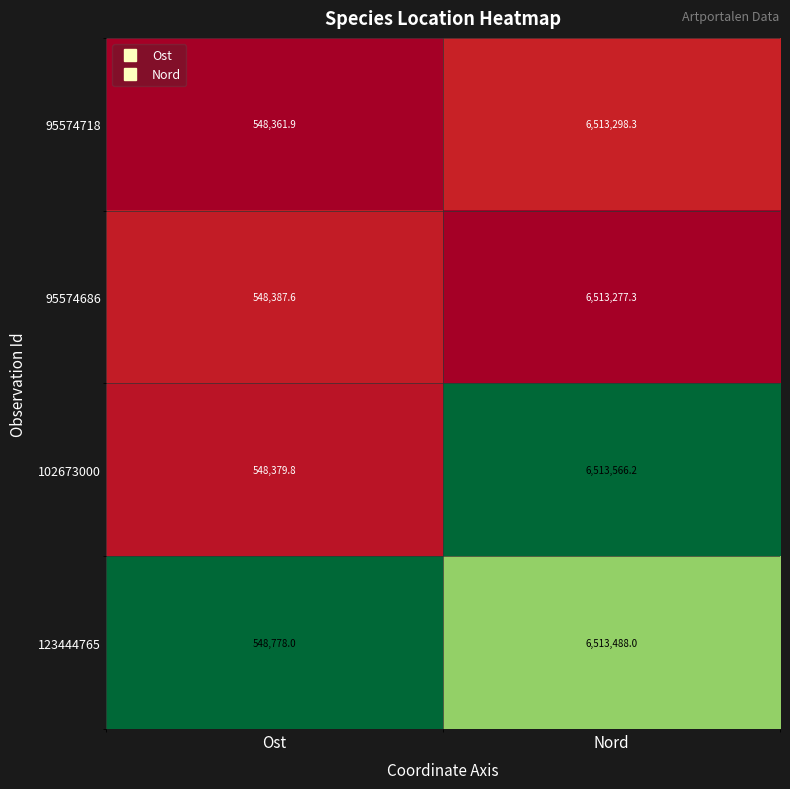

Rank the series at Nord from lowest to highest value.

95574686, 95574718, 123444765, 102673000